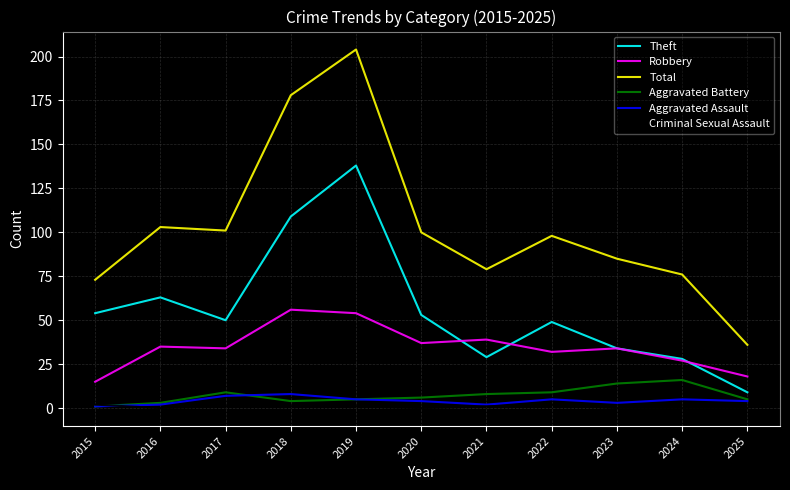

True or false: Aggravated Assault and Total intersect in this chart.

False